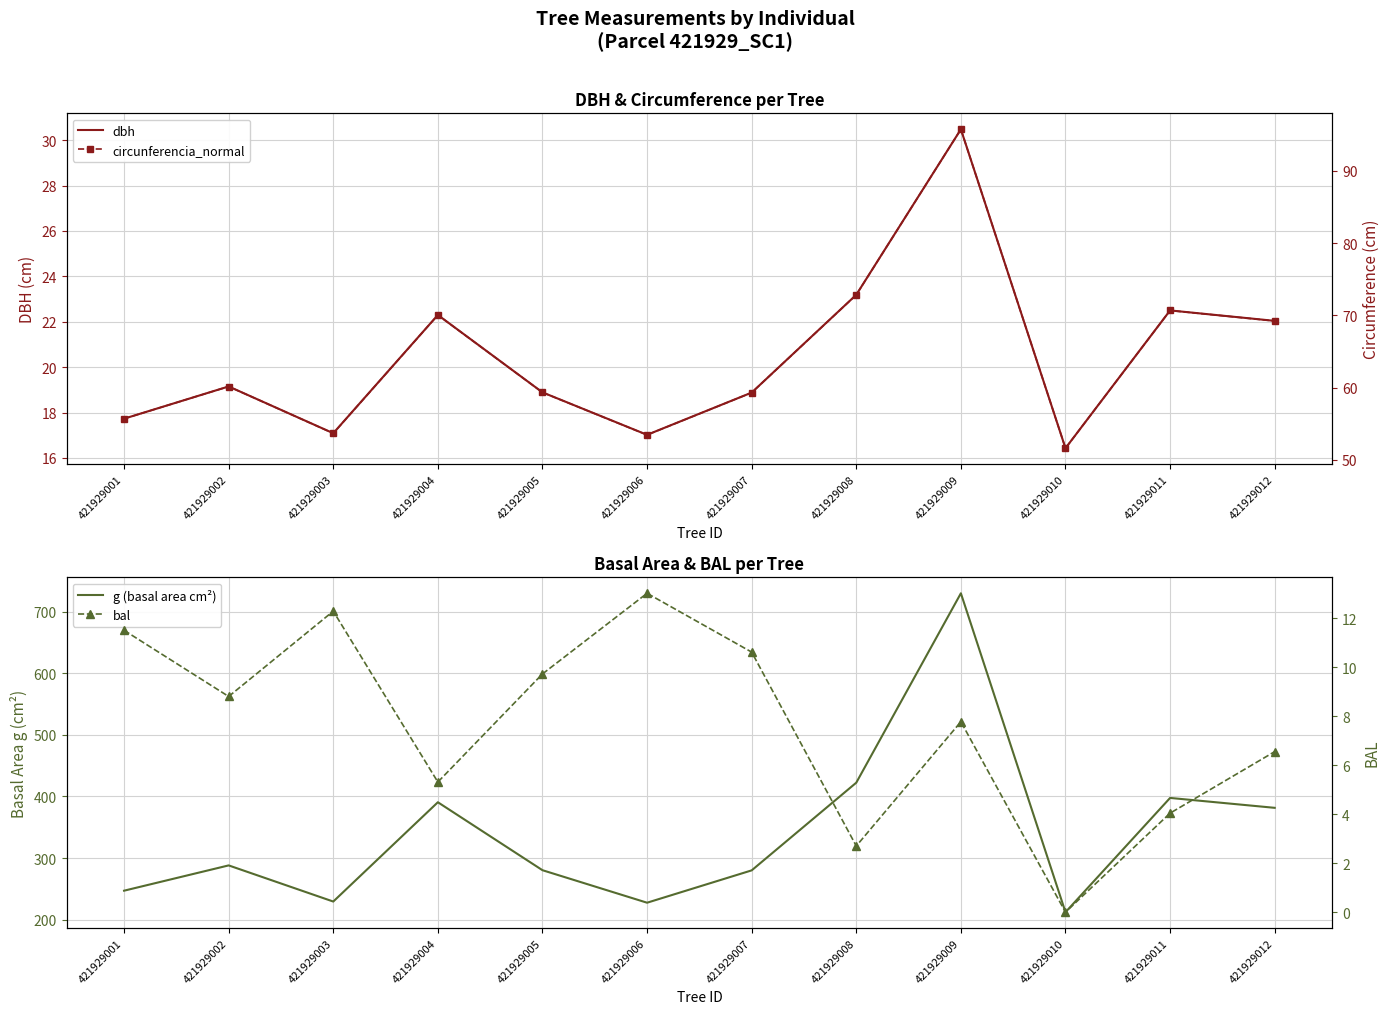

What is the sum of the circunferencia_normal values at 421929003 and 421929010?

105.3